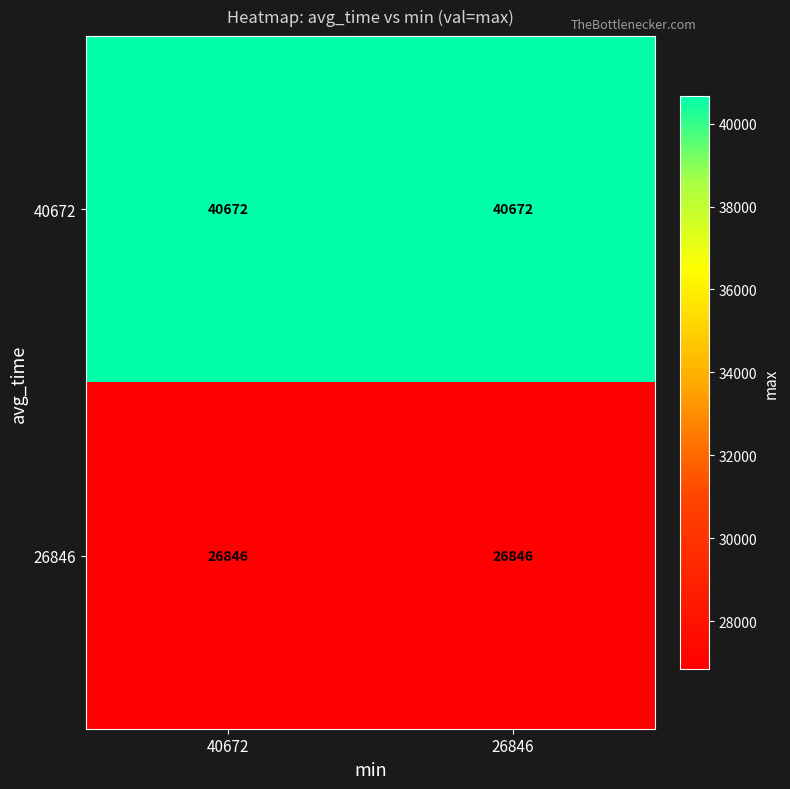

Reading left to right, what are all the values shown in this chart?

40672: 40672	40672
26846: 26846	26846